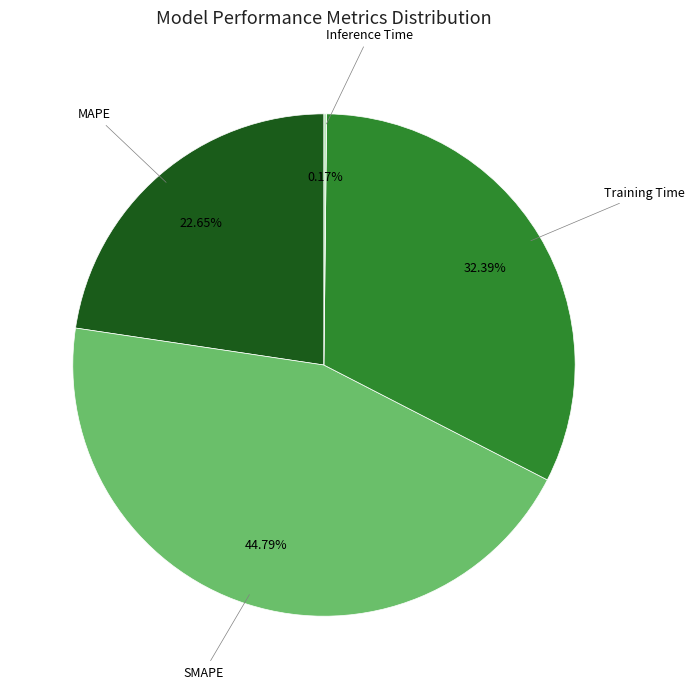

Is there a majority slice in this chart?

No